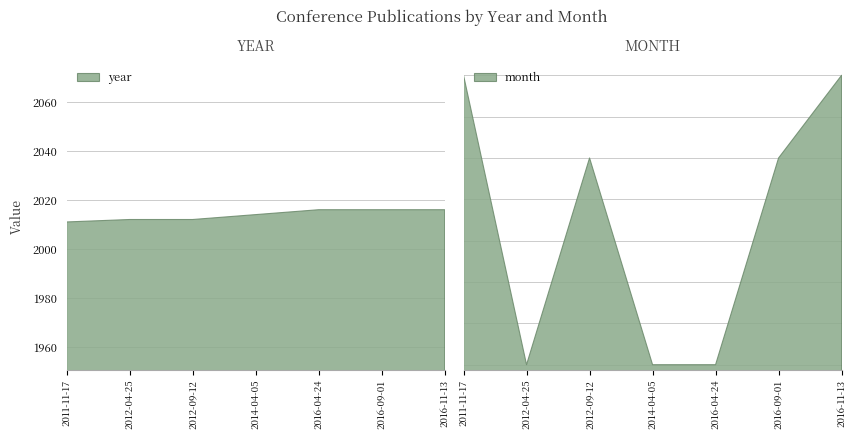

What is the value of the month point at the 2nd from the left?

4